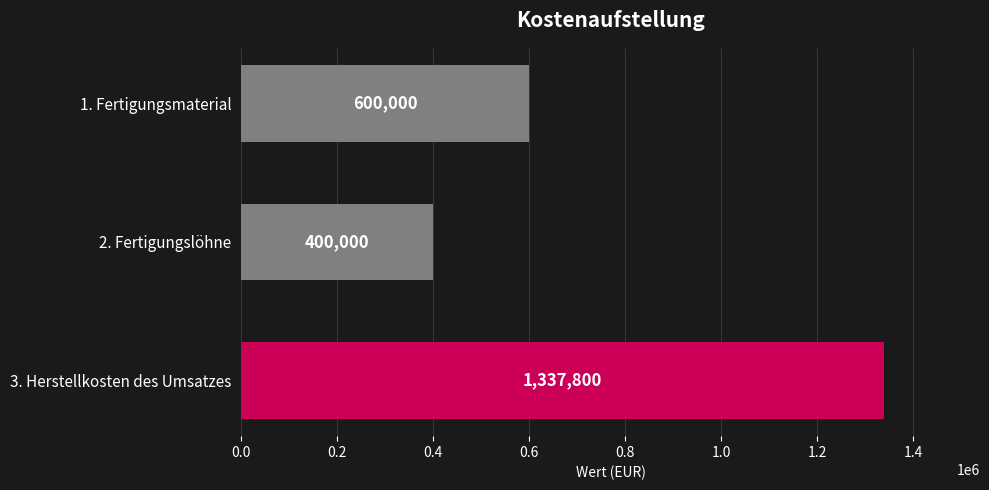

What is the sum of all values?

2337800